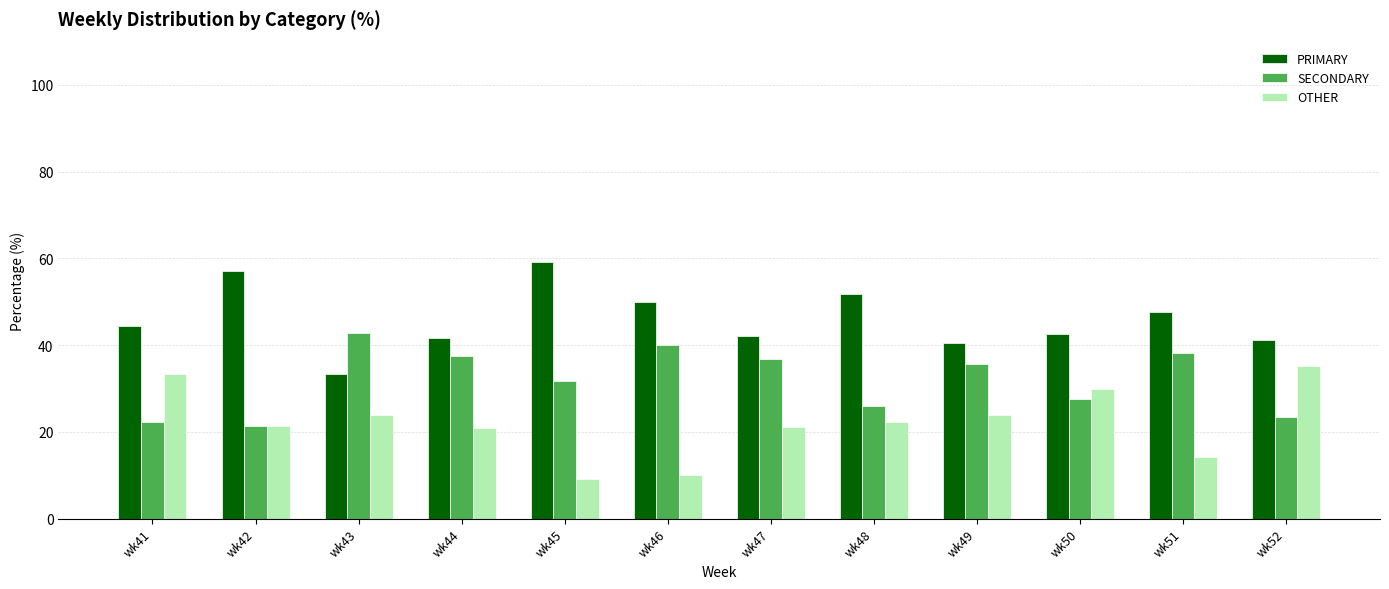

Is it true that SECONDARY equals 21.4 at wk42?

True